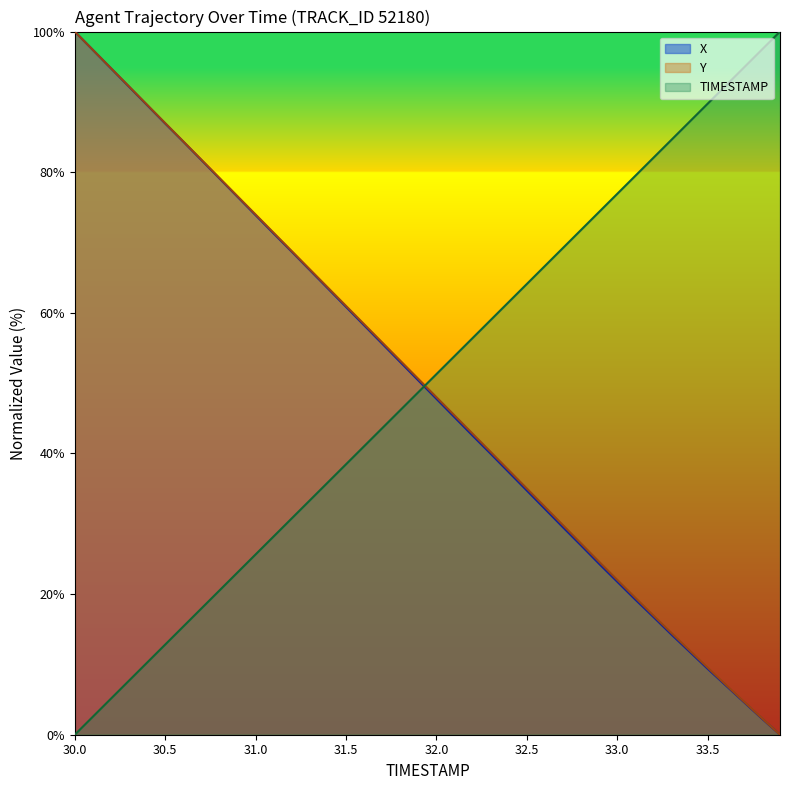

What is the value of the X point at the 14th from the left?

66.1